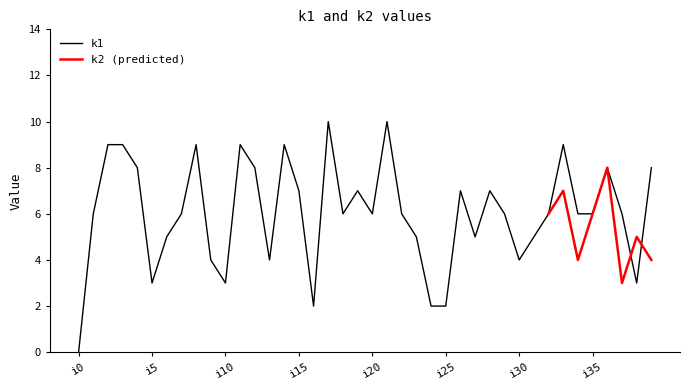

What is the maximum value shown in the chart?

10